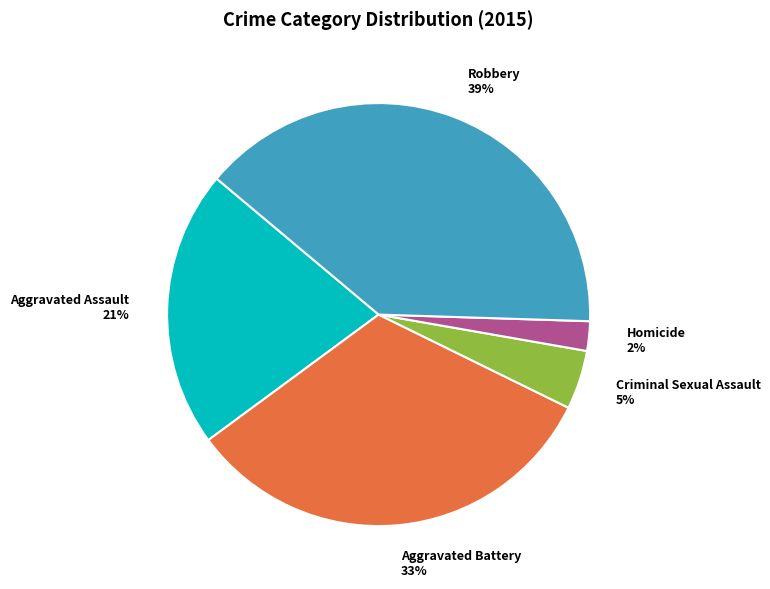

To the nearest percent, what is the average slice percentage?

20%